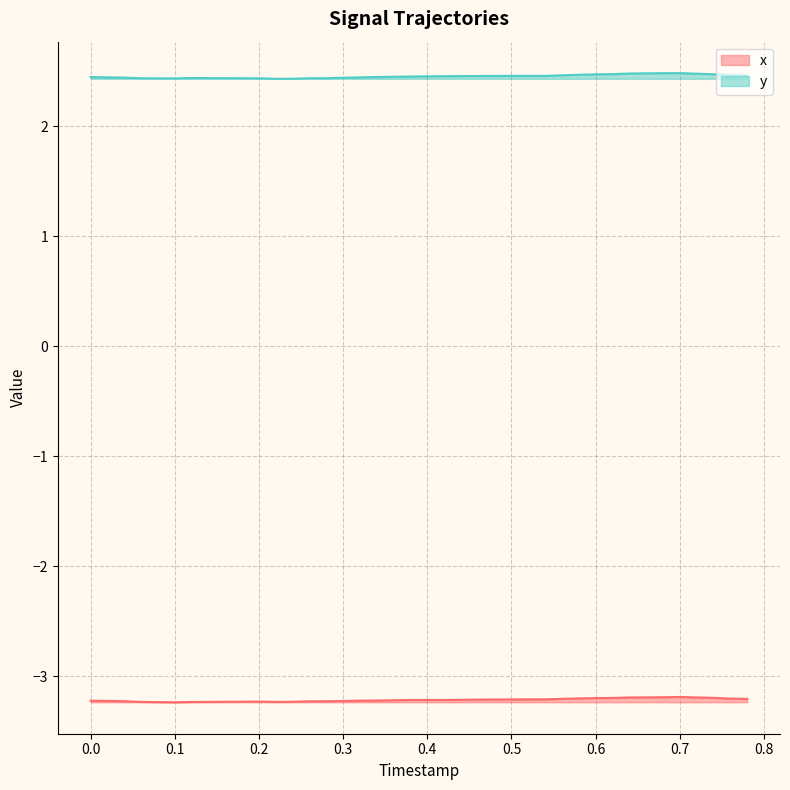

Reading left to right, transcribe all the data shown in this chart.

x: -3.2	-3.2	-3.2	-3.2	-3.2	-3.2	-3.2	-3.2	-3.2	-3.2	-3.2	-3.2	-3.2	-3.2	-3.2	-3.2	-3.2	-3.2	-3.2	-3.2	-3.2	-3.2	-3.2	-3.2	-3.2	-3.2	-3.2	-3.2	-3.2	-3.2	-3.2	-3.2	-3.2	-3.2	-3.2	-3.2	-3.2	-3.2	-3.2	-3.2
y: 2.4	2.4	2.4	2.4	2.4	2.4	2.4	2.4	2.4	2.4	2.4	2.4	2.4	2.4	2.4	2.4	2.4	2.4	2.5	2.5	2.5	2.5	2.5	2.5	2.5	2.5	2.5	2.5	2.5	2.5	2.5	2.5	2.5	2.5	2.5	2.5	2.5	2.5	2.5	2.5